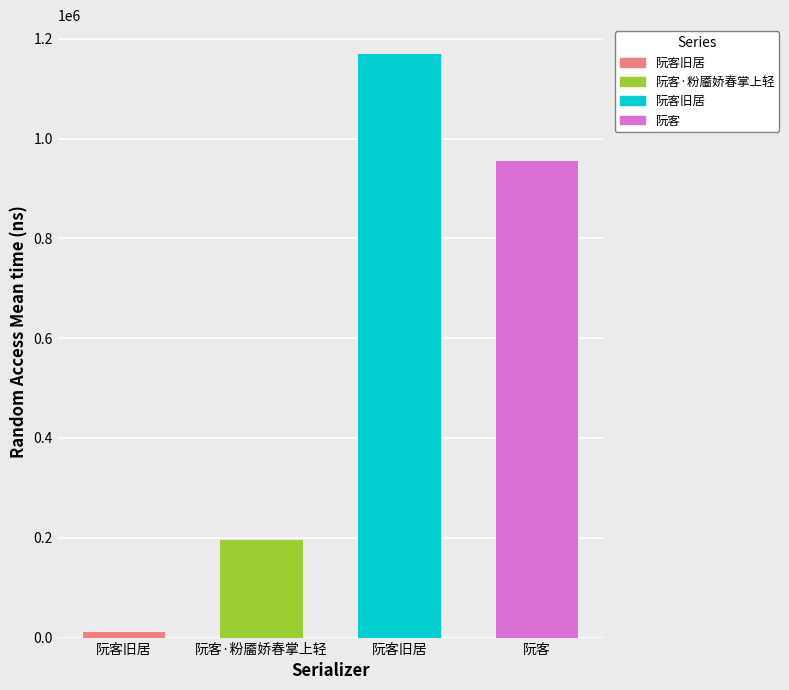

List the labels in order of value, largest first.

阮客旧居, 阮客, 阮客·粉靥娇春掌上轻, 阮客旧居